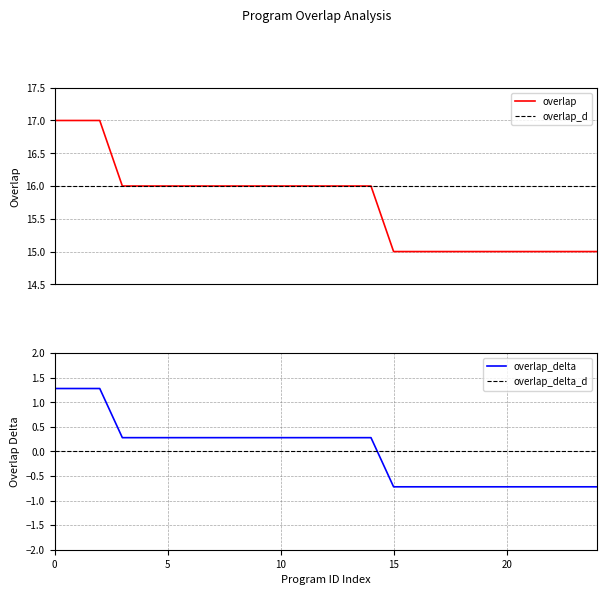

What is the highest value of the overlap series?

17